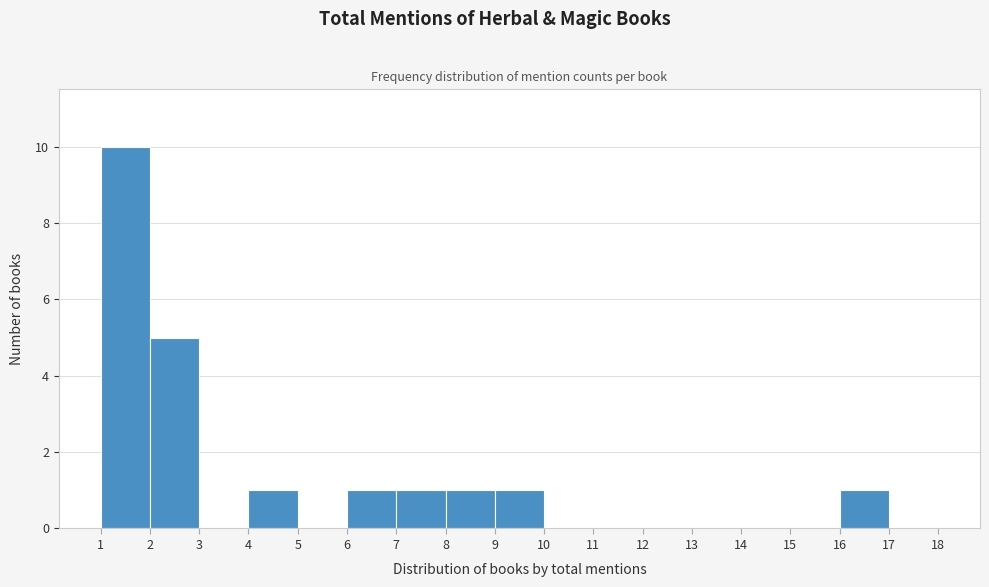

Which range on the x-axis has the tallest bar?

1 to 2